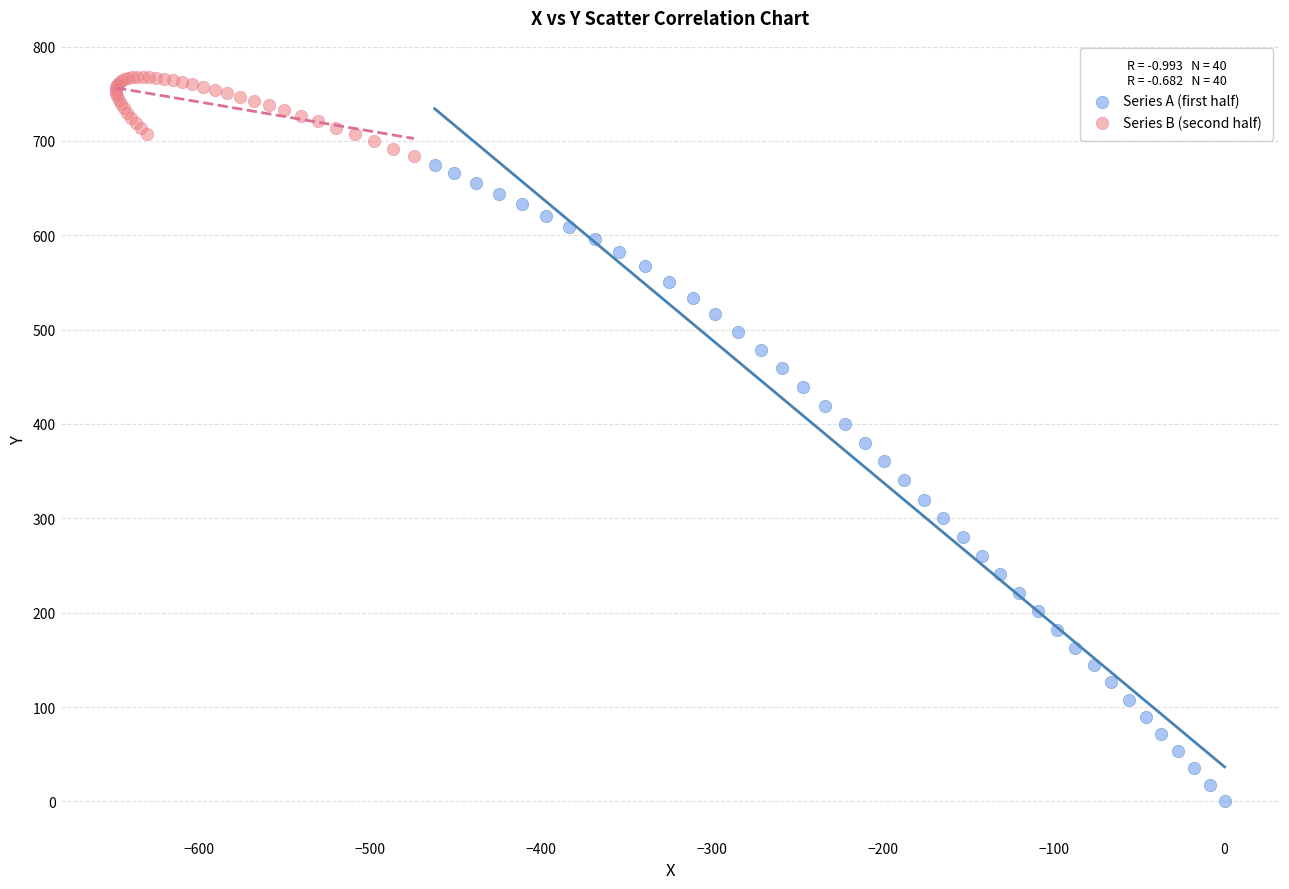

Which series reaches the minimum Y coordinate?

Series A (first half)